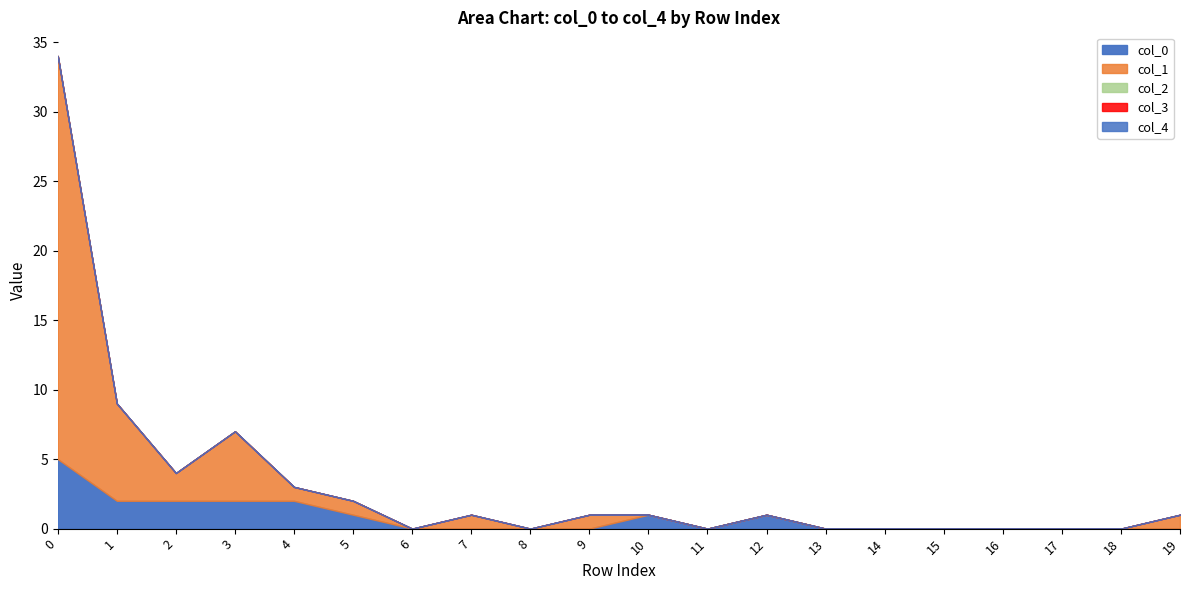

Is the value of col_4 at 4 greater than the value of col_1 at 12?

No